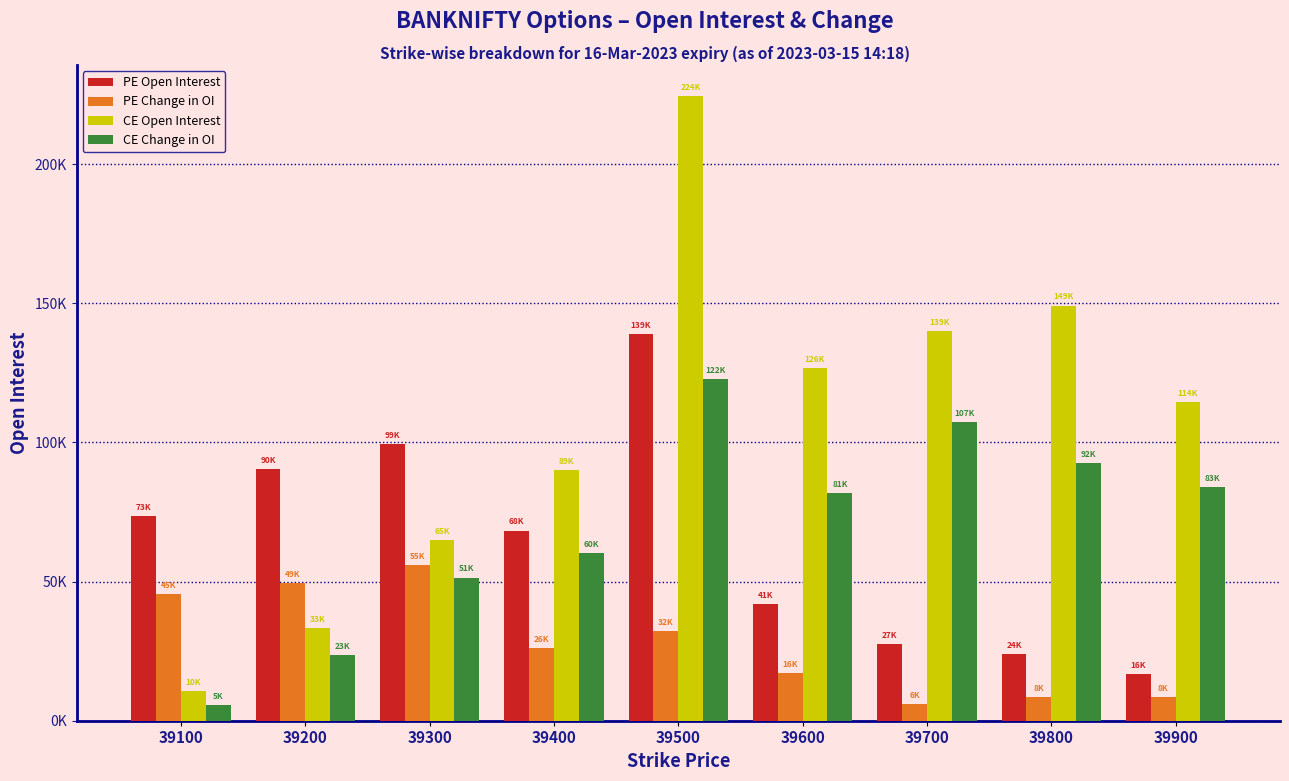

Which series changed the most between 39600 and 39700?

CE Change in OI